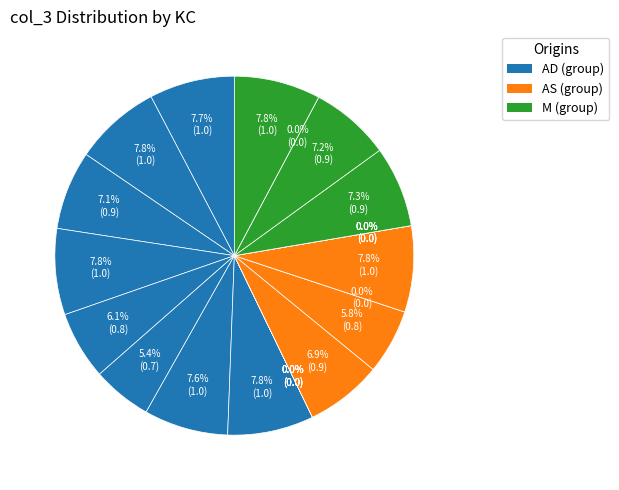

True or false: AS JCommTable8.R0C0 accounts for 1% of the total.

False